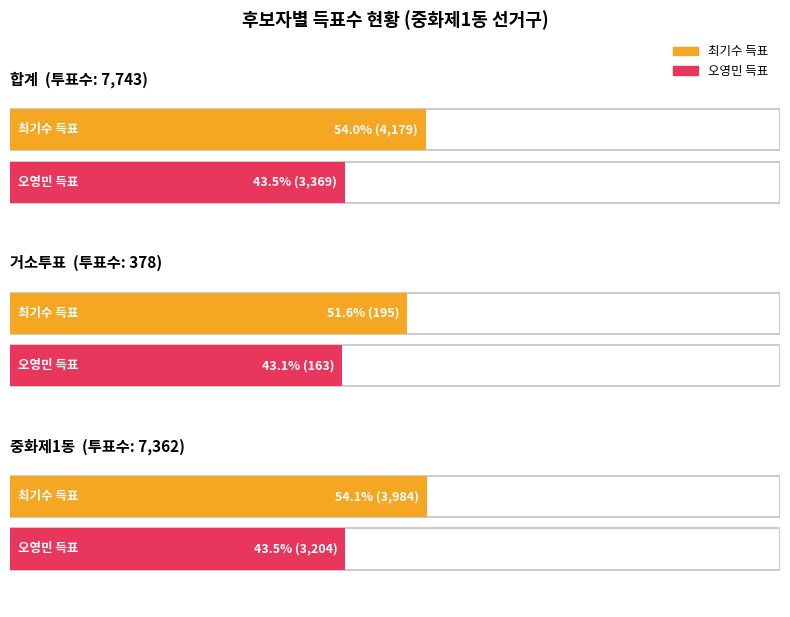

Rank the series by their average value, from lowest to highest.

무소속오영민, 무소속최기수